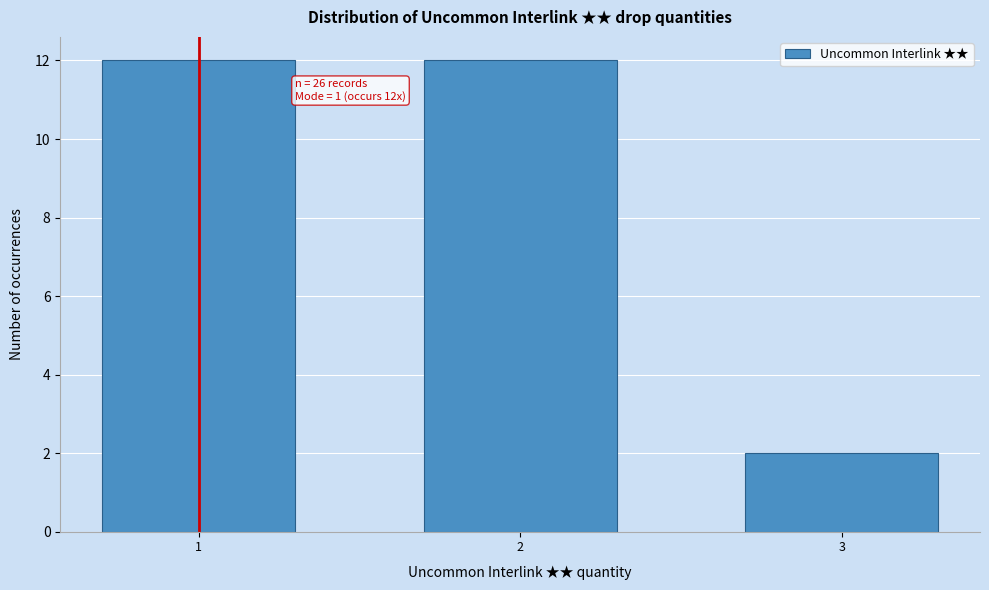

Reading right to left, what are all the values shown in this chart?

2	12	12